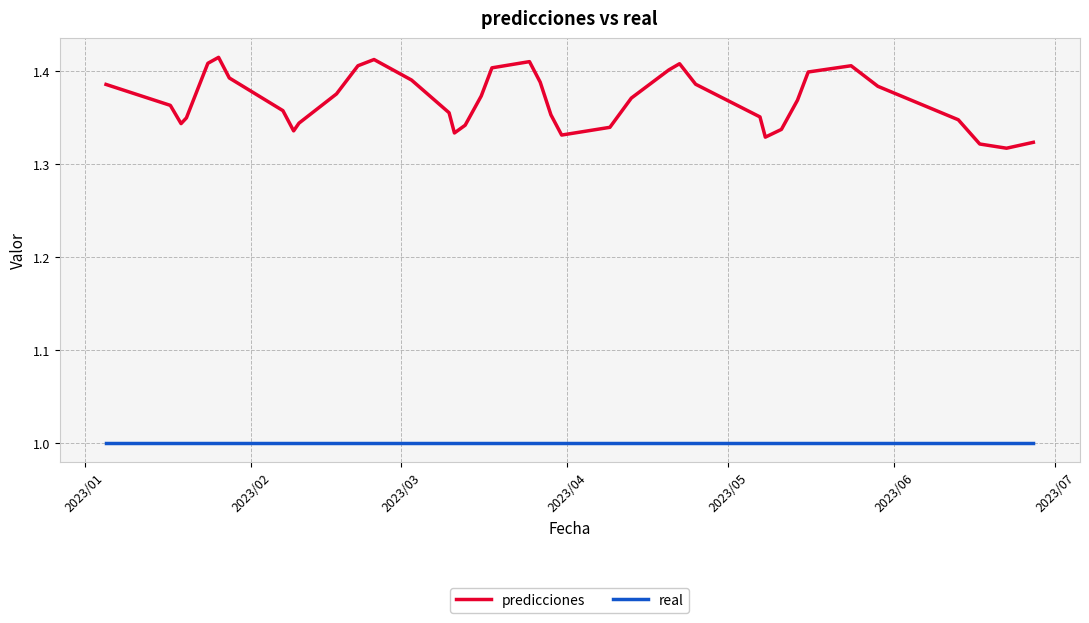

True or false: real and predicciones cross at least once.

False